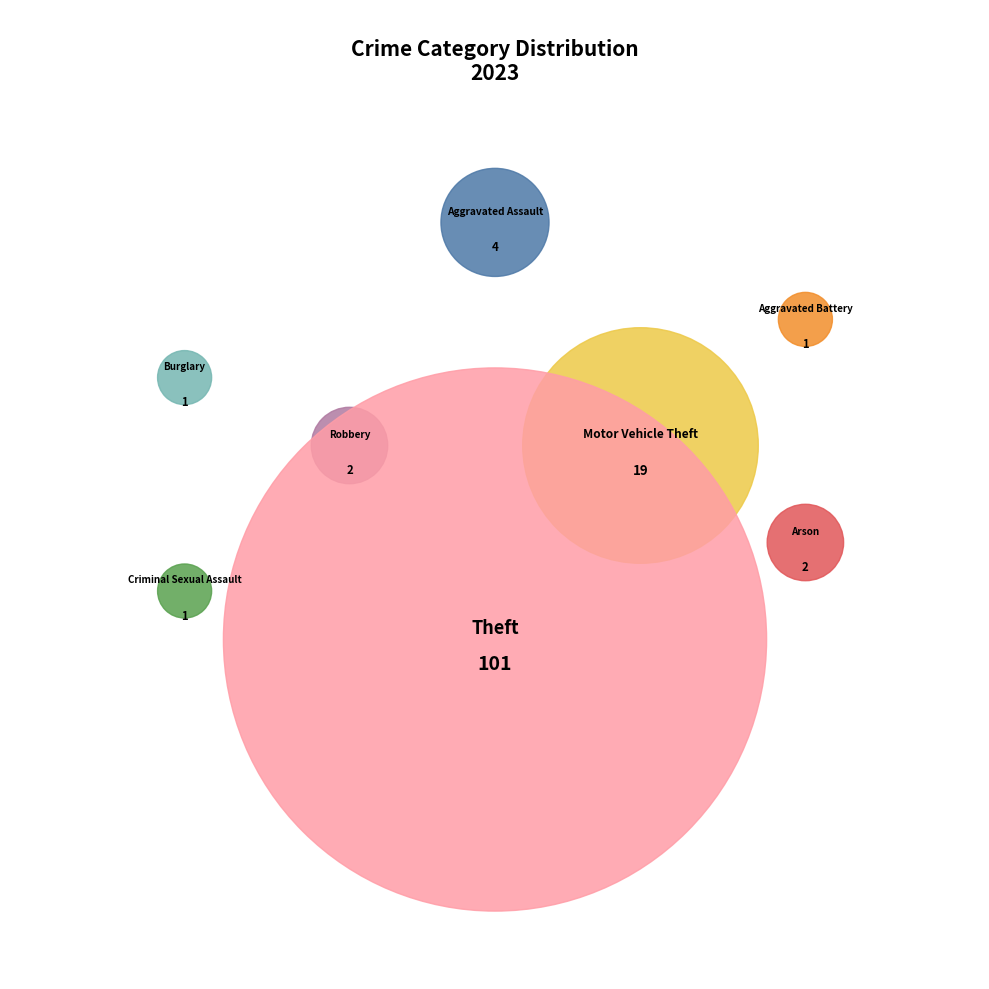

Is Theft the majority of the pie?

Yes